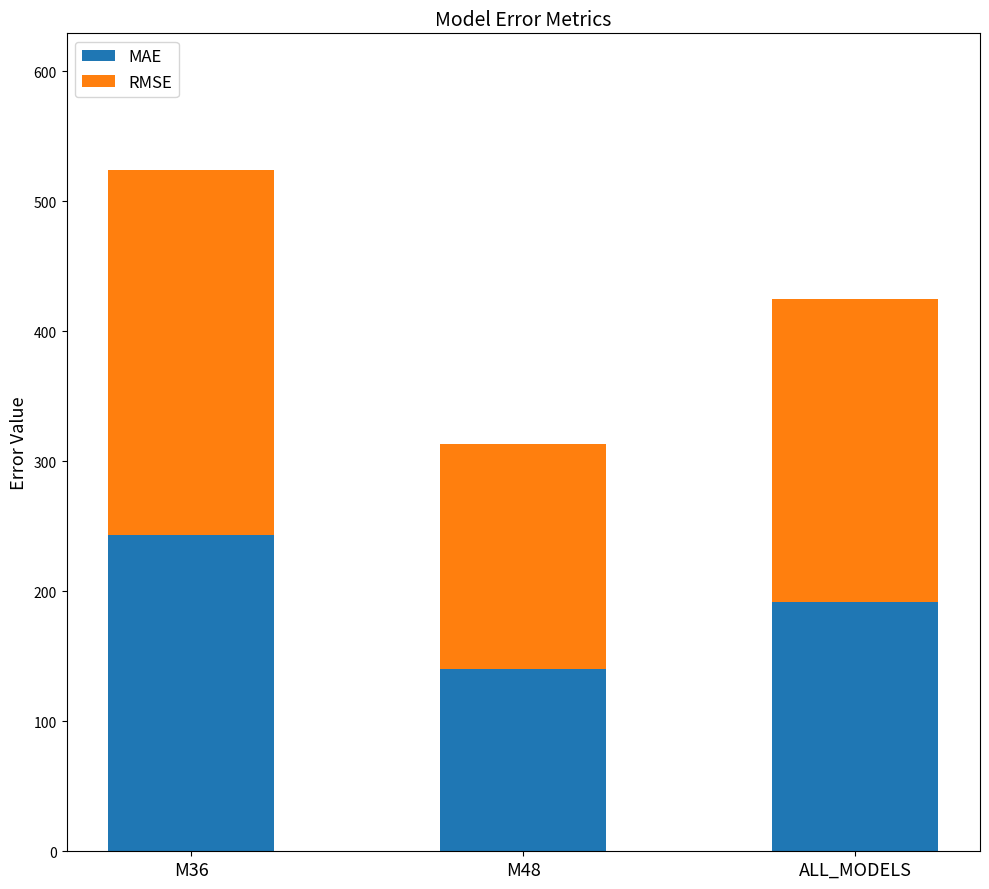

Reading left to right, transcribe the values for MAE.

M36=243.1	M48=139.9	ALL_MODELS=191.5